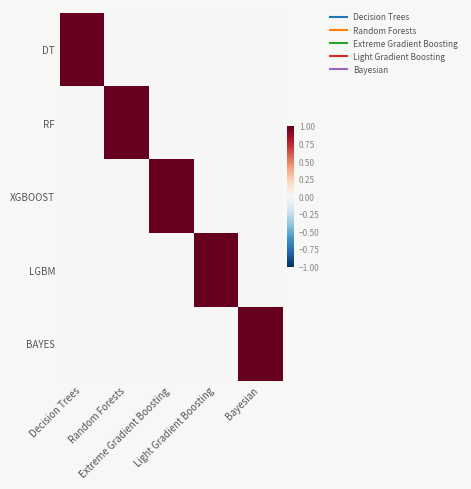

Reading left to right, extract all data points from this chart.

DT: Decision Trees=1	Random Forests=0	Extreme Gradient Boosting=0	Light Gradient Boosting=0	Bayesian=0
RF: Decision Trees=0	Random Forests=1	Extreme Gradient Boosting=0	Light Gradient Boosting=0	Bayesian=0
XGBOOST: Decision Trees=0	Random Forests=0	Extreme Gradient Boosting=1	Light Gradient Boosting=0	Bayesian=0
LGBM: Decision Trees=0	Random Forests=0	Extreme Gradient Boosting=0	Light Gradient Boosting=1	Bayesian=0
BAYES: Decision Trees=0	Random Forests=0	Extreme Gradient Boosting=0	Light Gradient Boosting=0	Bayesian=1